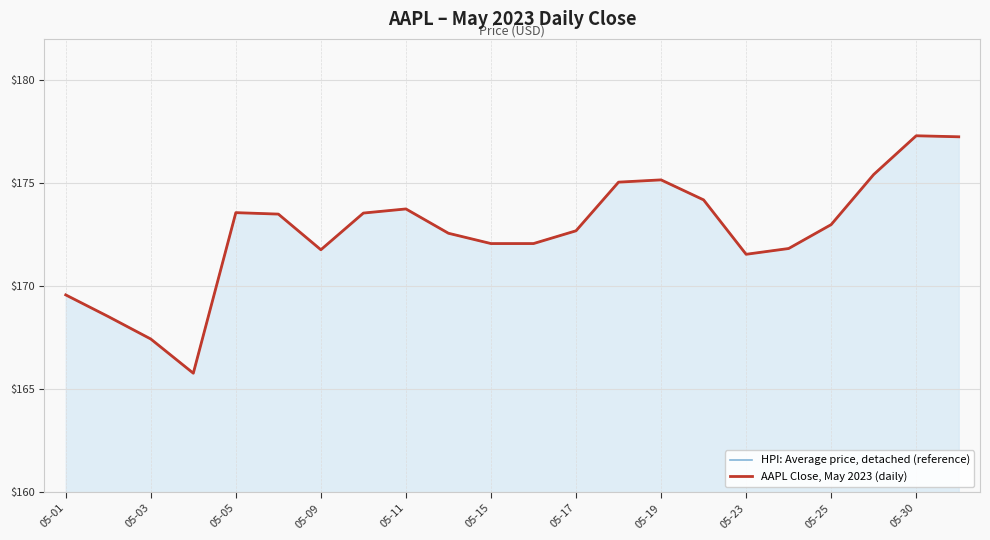

Is it true that AAPL Close, May 2023 (daily) equals 177.2 at 21?

True